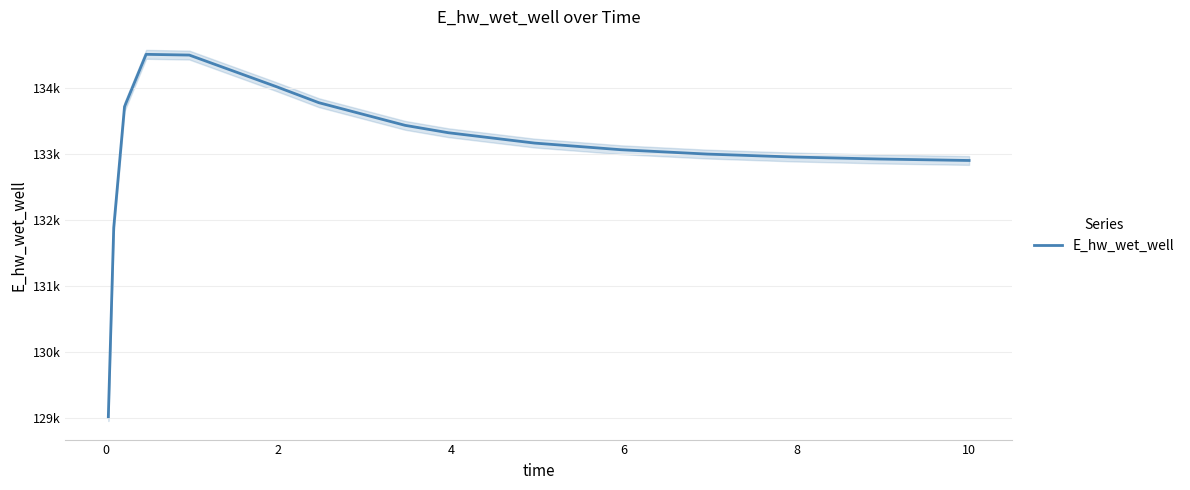

Reading right to left, list all the values displayed in this chart.

132901.2	132901.7	132922.9	132953.4	132997.8	133063.6	133164.2	133320.8	133432.3	133775.2	134021.7	134495.3	134506.4	133715.3	131884.6	129025.0